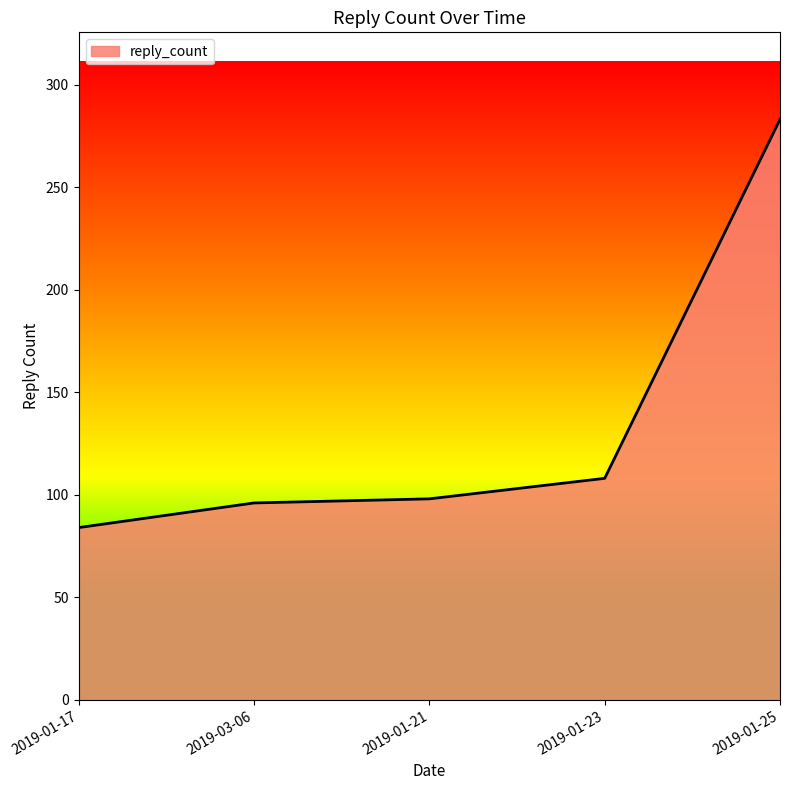

What is the difference between the values at 2019-01-17 and 2019-01-25?

199